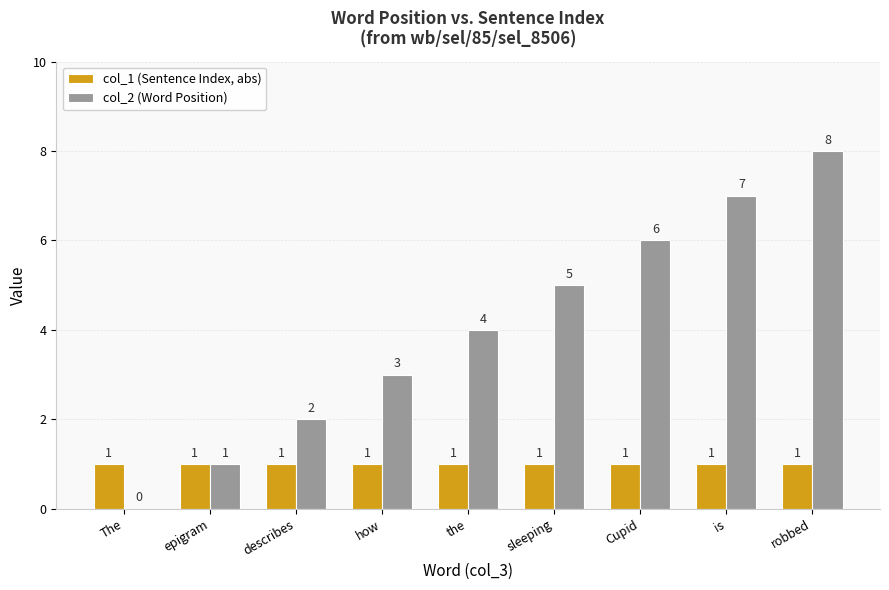

Which series changed the most between how and Cupid?

col_2 (Word Position)